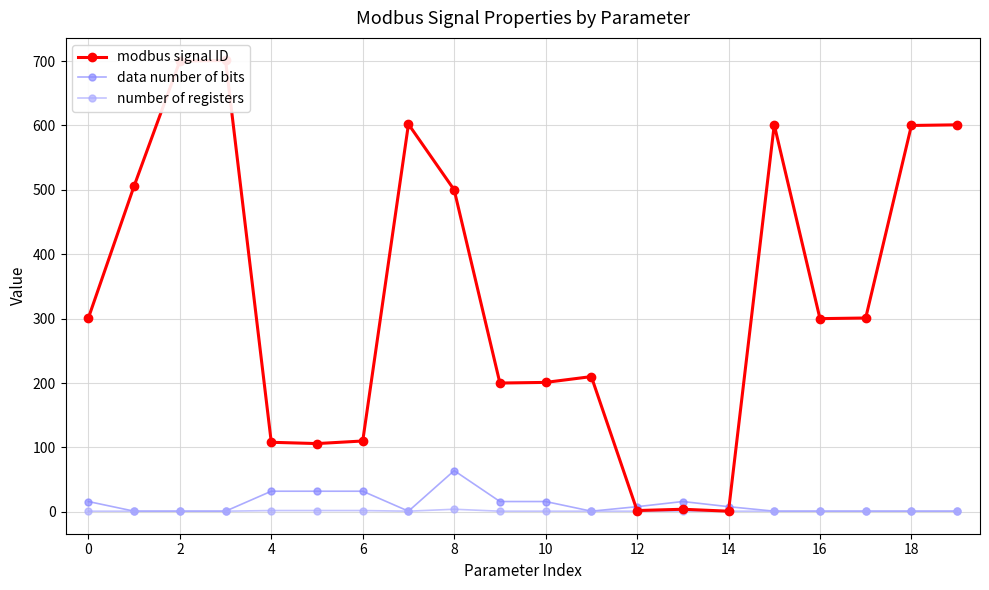

What is the highest value of the modbus signal ID series?

701